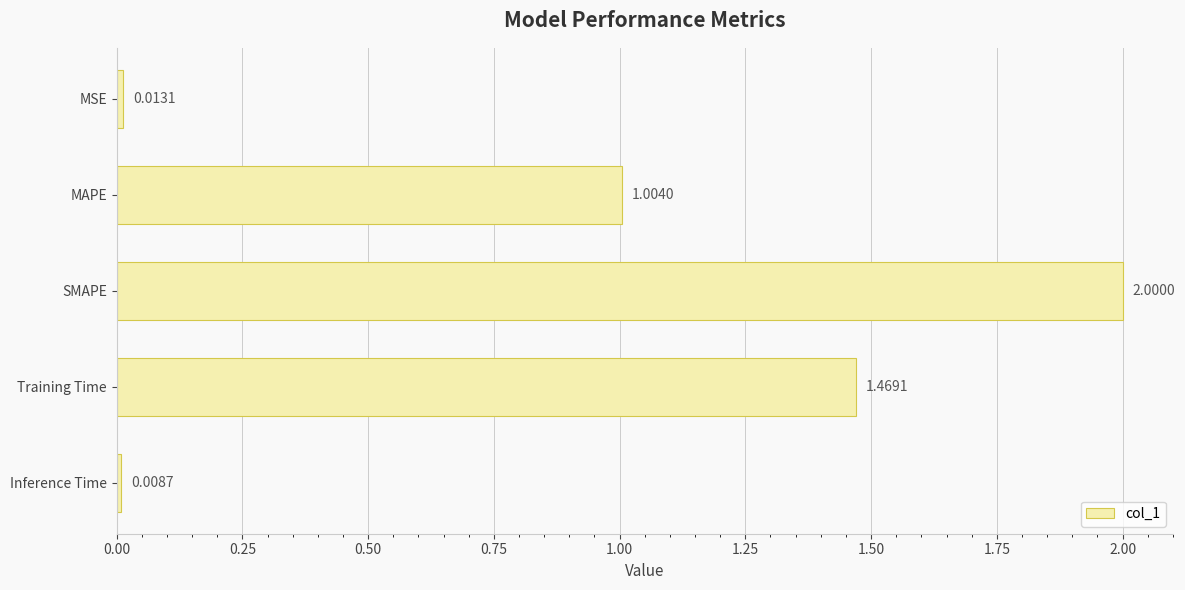

What is the change in value from SMAPE to Inference Time?

-2.0